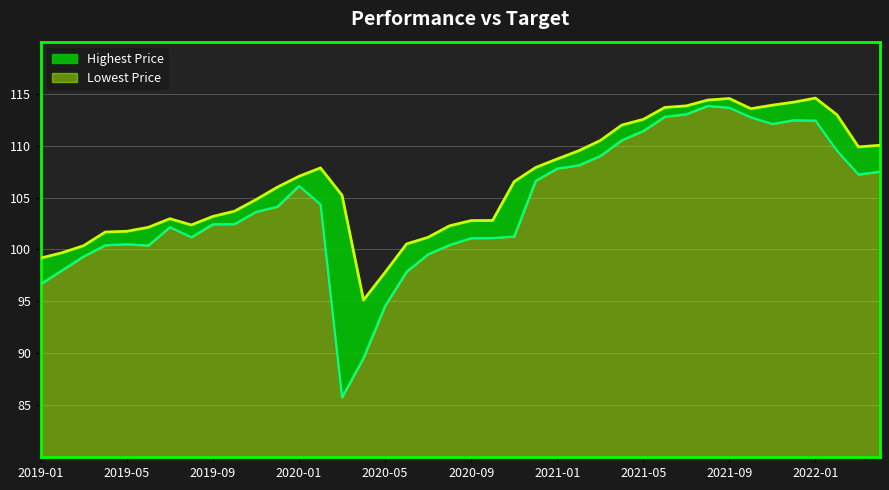

Reading left to right, extract all data points from this chart.

Lowest Price: 2019-01=96.7	2019-02=98.0	2019-03=99.3	2019-04=100.4	2019-05=100.5	2019-06=100.4	2019-07=102.2	2019-08=101.2	2019-09=102.4	2019-10=102.4	2019-11=103.6	2019-12=104.1	2020-01=106.1	2020-02=104.3	2020-03=85.8	2020-04=89.6	2020-05=94.6	2020-06=97.9	2020-07=99.5	2020-08=100.4	2020-09=101.1	2020-10=101.1	2020-11=101.2	2020-12=106.6	2021-01=107.8	2021-02=108.1	2021-03=109.0	2021-04=110.5	2021-05=111.4	2021-06=112.8	2021-07=113.0	2021-08=113.8	2021-09=113.6	2021-10=112.7	2021-11=112.1	2021-12=112.4	2022-01=112.4	2022-02=109.5	2022-03=107.2	2022-04=107.5
Highest Price: 2019-01=99.2	2019-02=99.7	2019-03=100.4	2019-04=101.7	2019-05=101.8	2019-06=102.1	2019-07=103.0	2019-08=102.4	2019-09=103.2	2019-10=103.7	2019-11=104.8	2019-12=106.0	2020-01=107.0	2020-02=107.8	2020-03=105.2	2020-04=95.1	2020-05=97.8	2020-06=100.5	2020-07=101.2	2020-08=102.3	2020-09=102.8	2020-10=102.8	2020-11=106.5	2020-12=107.9	2021-01=108.7	2021-02=109.5	2021-03=110.5	2021-04=112.0	2021-05=112.5	2021-06=113.7	2021-07=113.8	2021-08=114.4	2021-09=114.5	2021-10=113.5	2021-11=113.9	2021-12=114.2	2022-01=114.6	2022-02=113.0	2022-03=109.9	2022-04=110.0